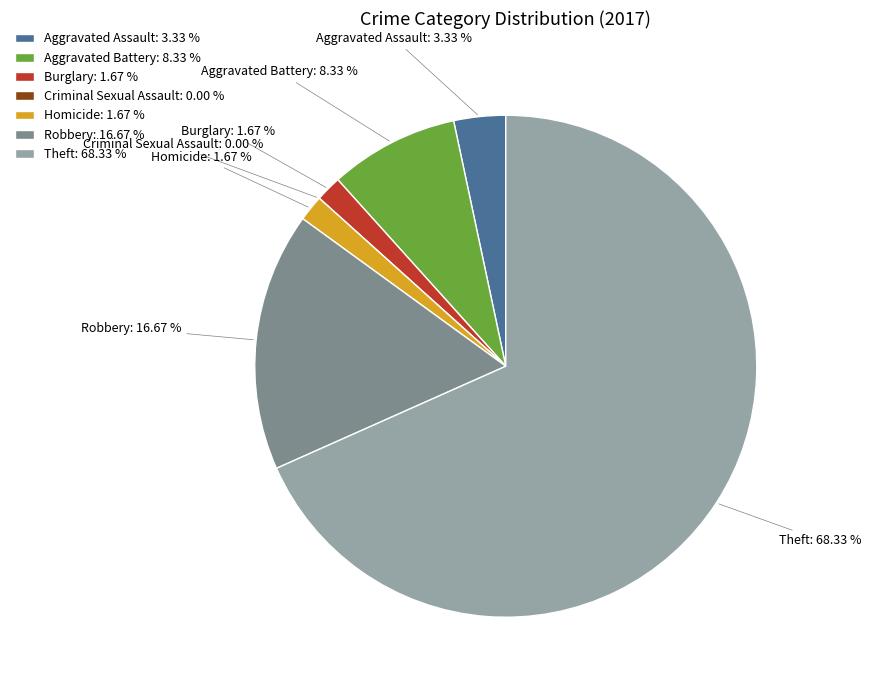

To the nearest percent, what is the combined percentage of Criminal Sexual Assault and Burglary?

2%